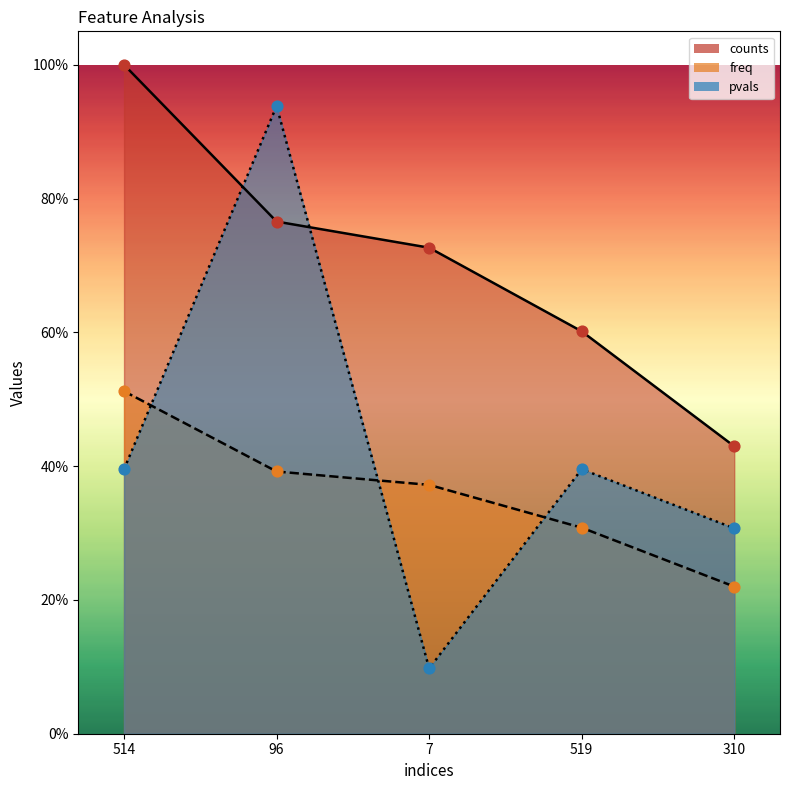

Which series has the largest total across all categories?

counts